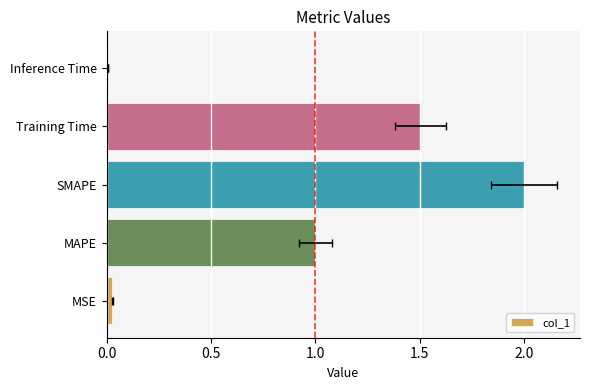

Does the chart contain stacked bars?

No